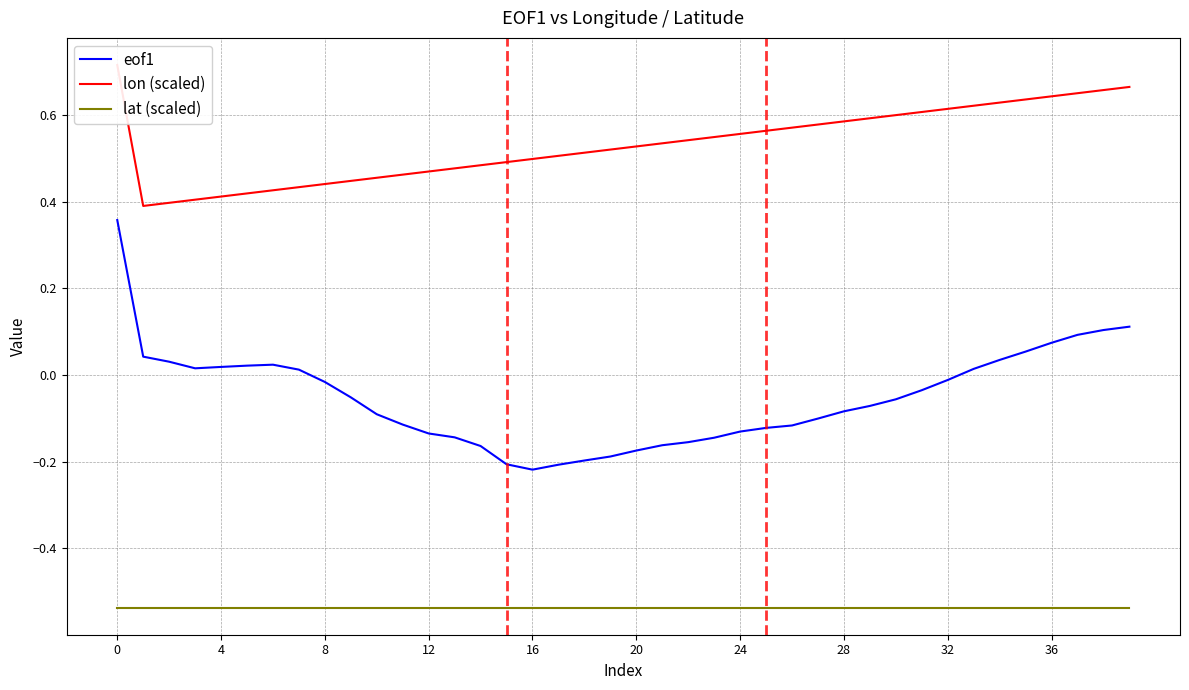

Is this an area chart (filled region under the line)?

No